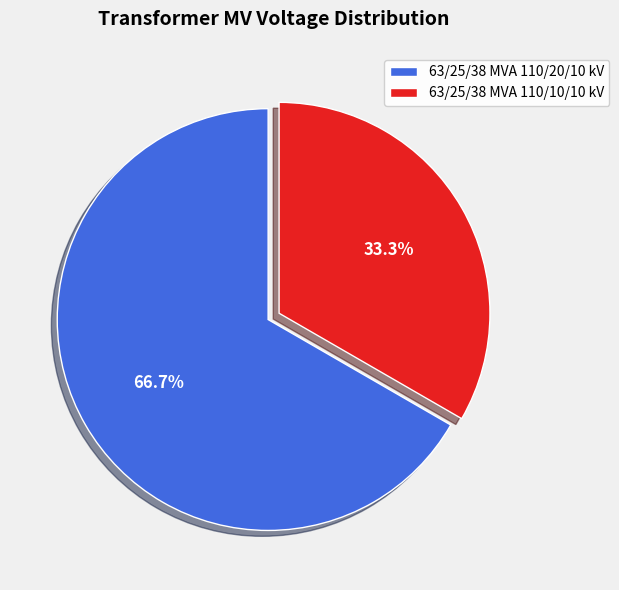

Rank the categories by value from lowest to highest.

63/25/38 MVA 110/10/10 kV, 63/25/38 MVA 110/20/10 kV